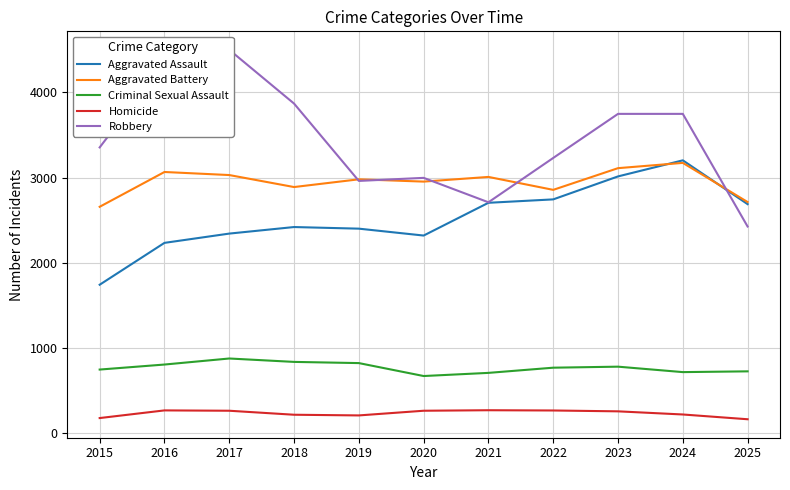

True or false: Homicide and Robbery intersect in this chart.

False